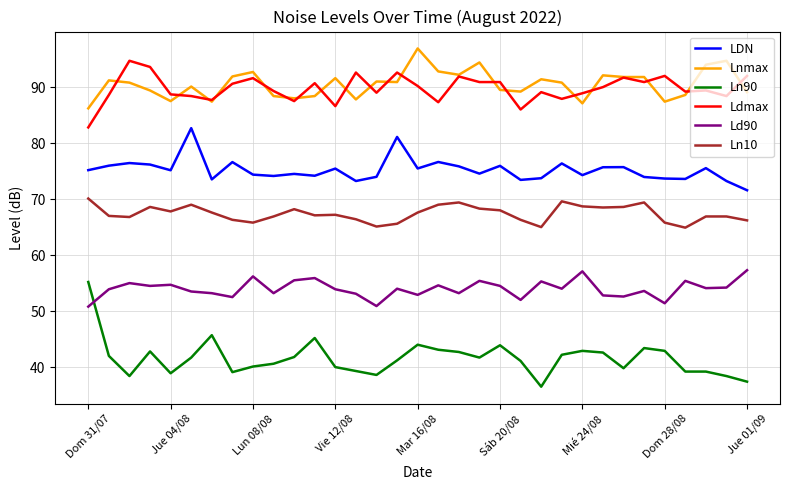

What is the sum of all Ld90 values?

1781.2